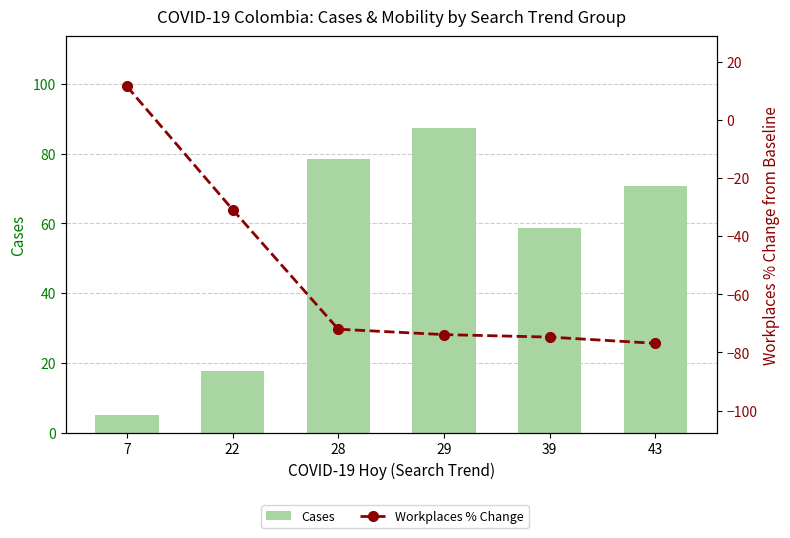

What is the value of the Cases bar at the 3rd from the left?

78.5